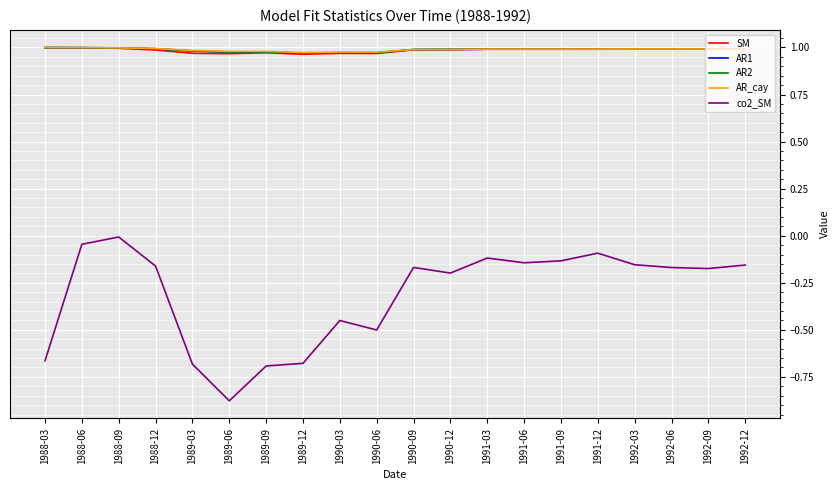

True or false: SM and co2_SM intersect in this chart.

False